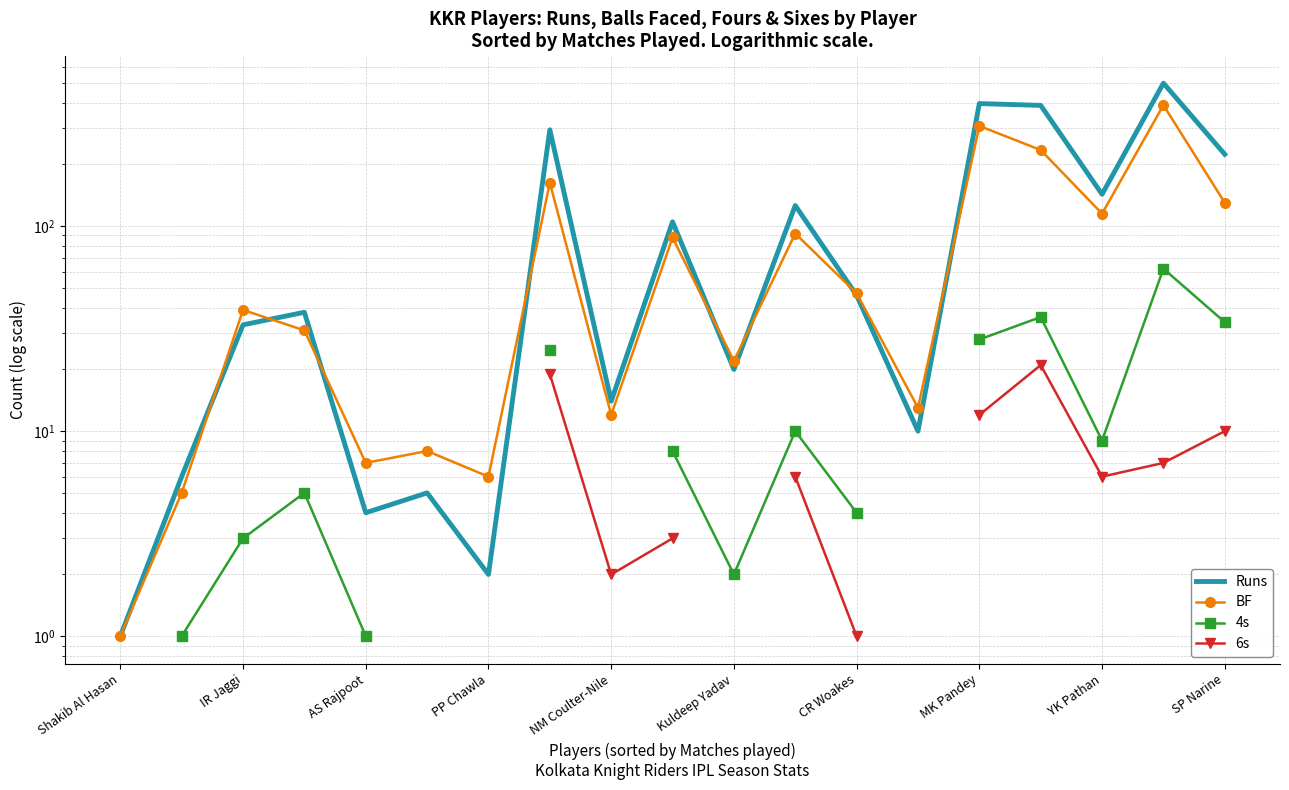

What is the difference between the second highest and minimum values in the BF series?

307.0